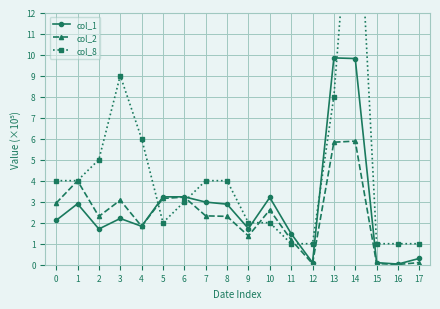

Rank the series by their maximum value, from lowest to highest.

col_2, col_1, col_8